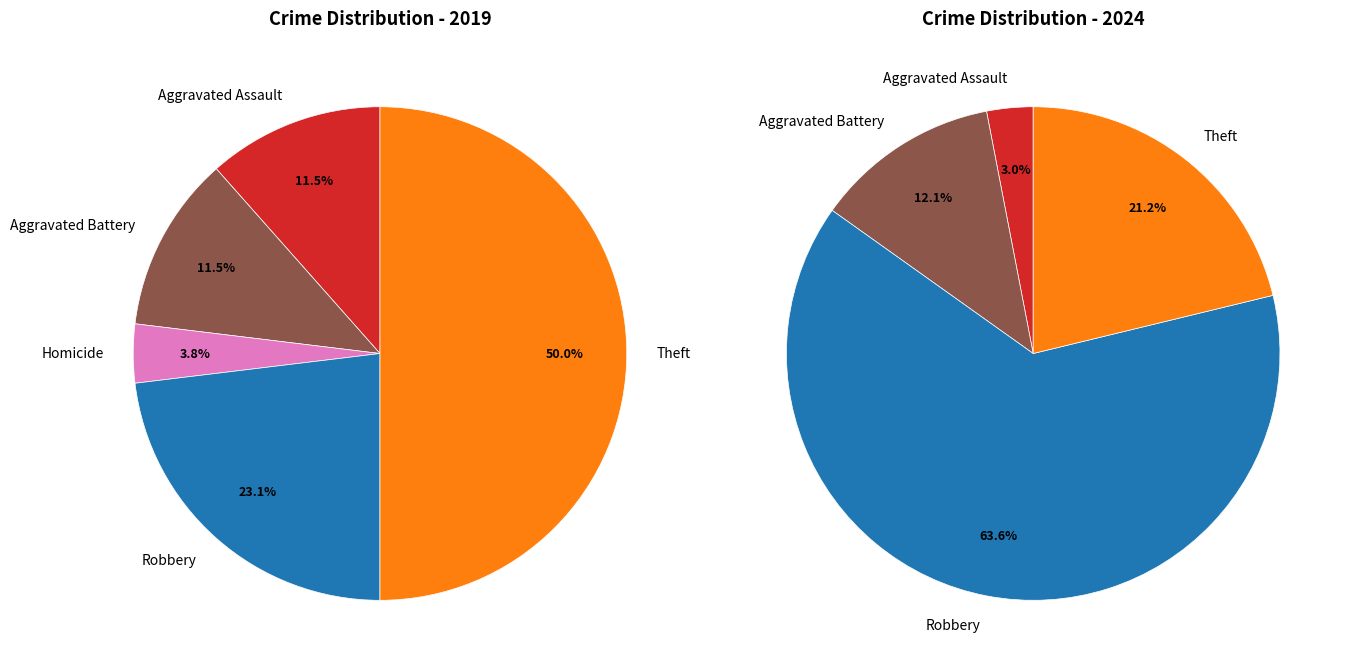

True or false: values_2019 accounts for 13% of the total.

False